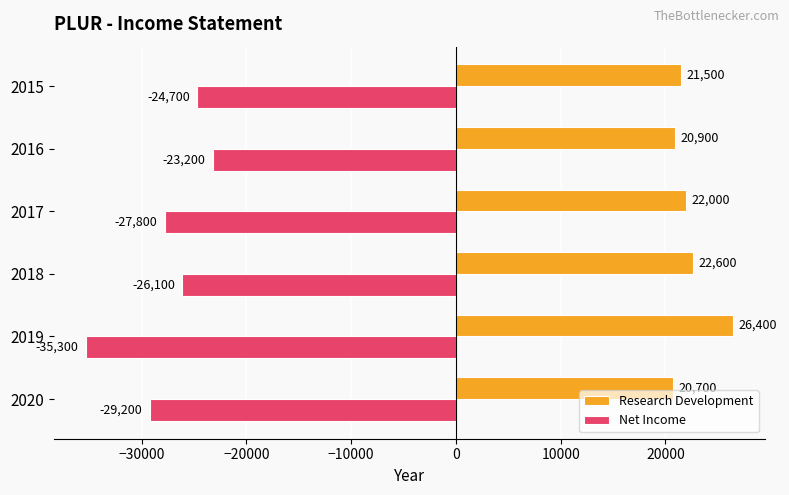

Is it true that Research Development equals 20700 at 2020?

True